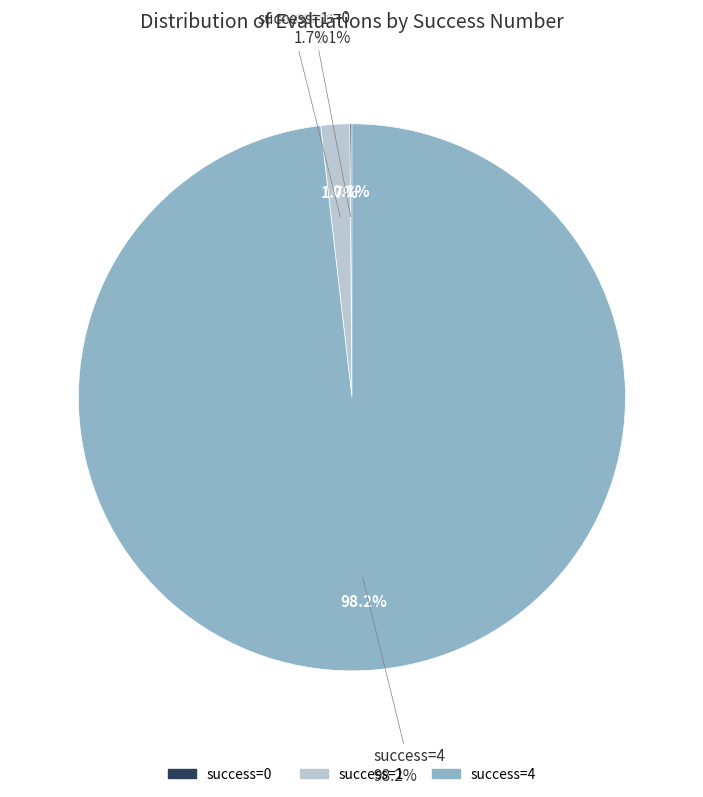

What is the change in value from success num = 0 to success num = 1?

+3